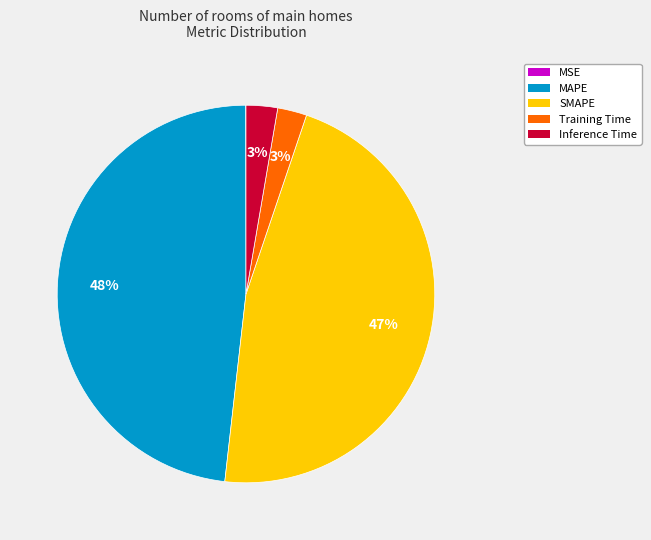

Which has a higher value, Training Time or SMAPE?

SMAPE